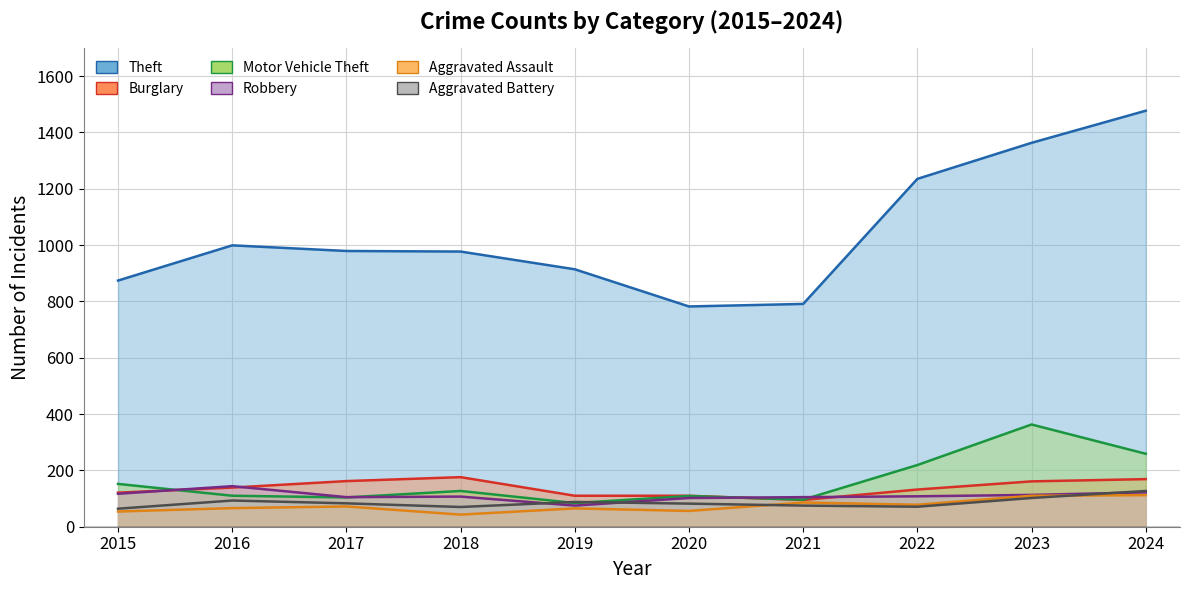

At which category is the sum across all series the highest?

2024